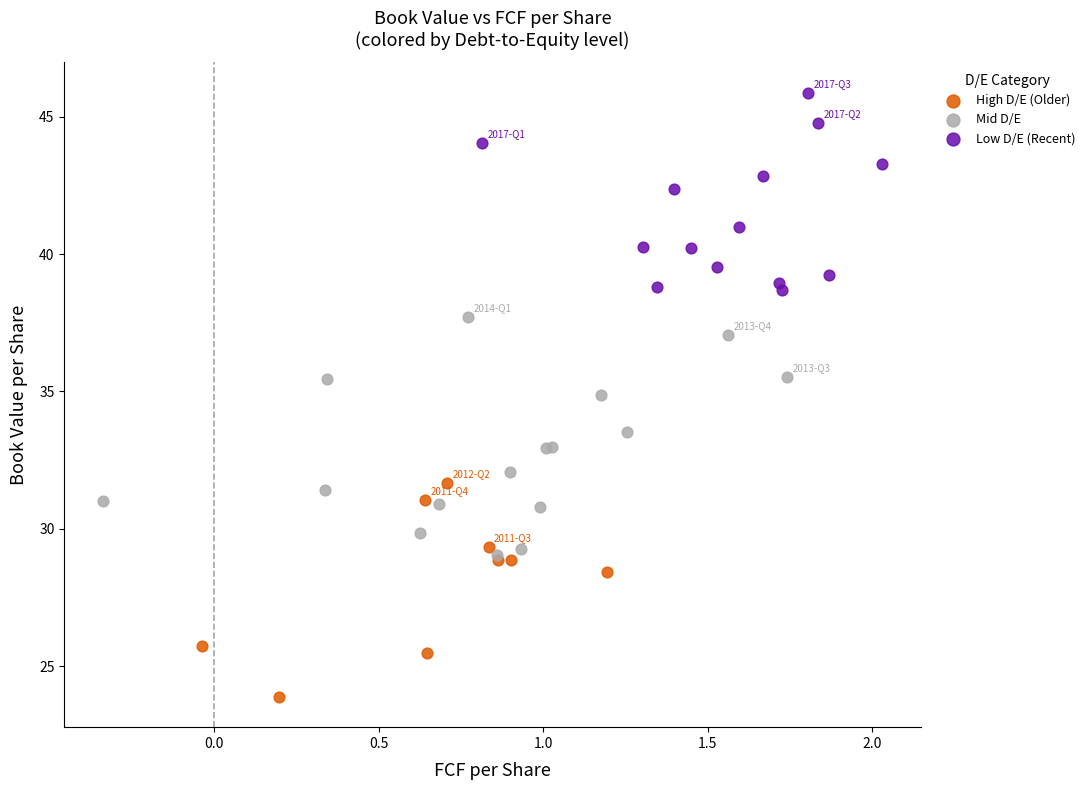

What are all the series names shown in the legend?

High D/E (Older), Mid D/E, Low D/E (Recent)